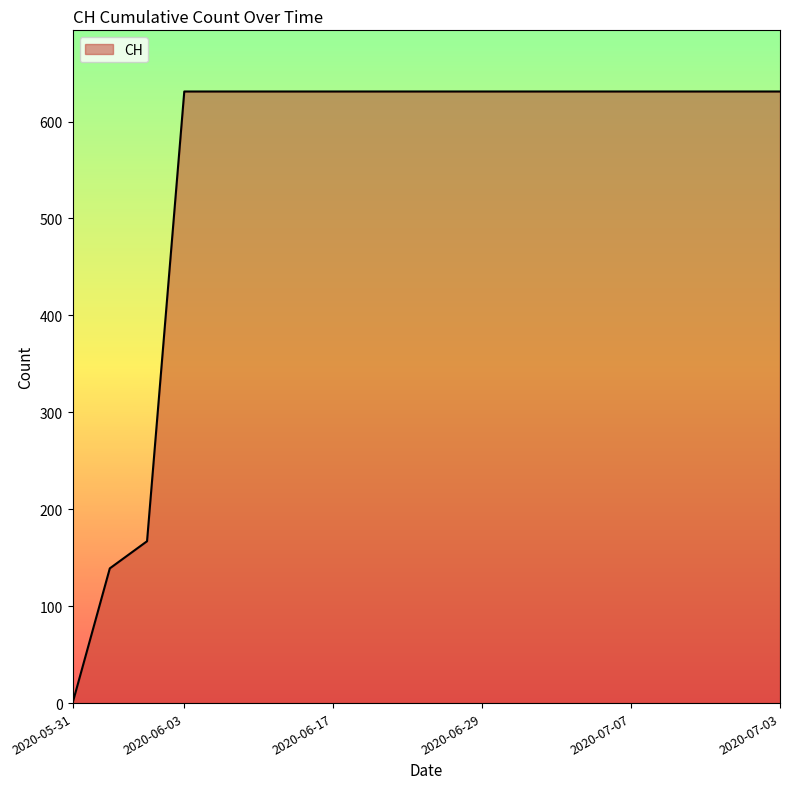

What is the maximum value shown in the chart?

631